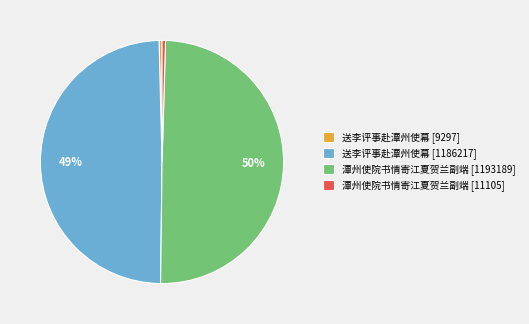

What is the ratio of the value at 潭州使院书情寄江夏贺兰副端 [1193189] to the value at 潭州使院书情寄江夏贺兰副端 [11105]?

107.4